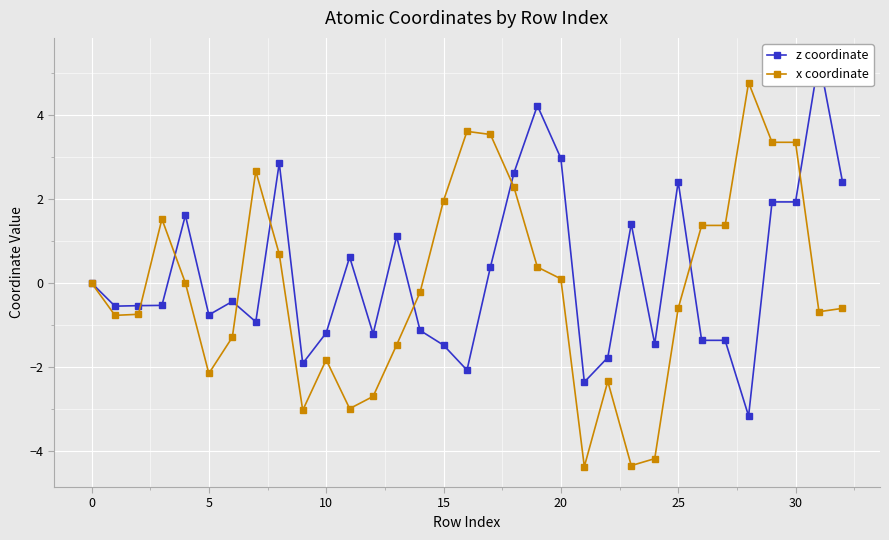

At which category is the sum across all series the highest?

29